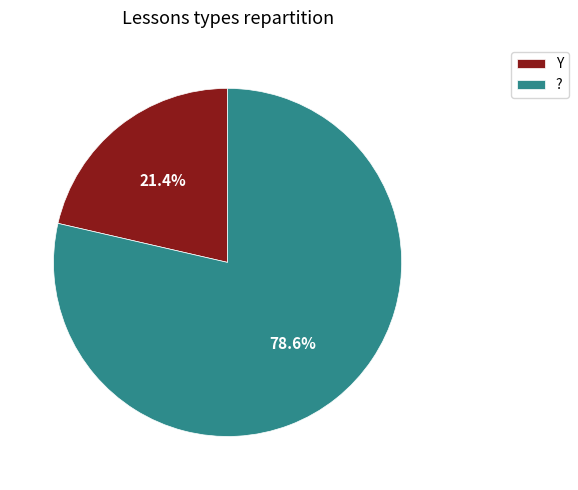

What is the ratio of the value at Y to the value at ??

0.3